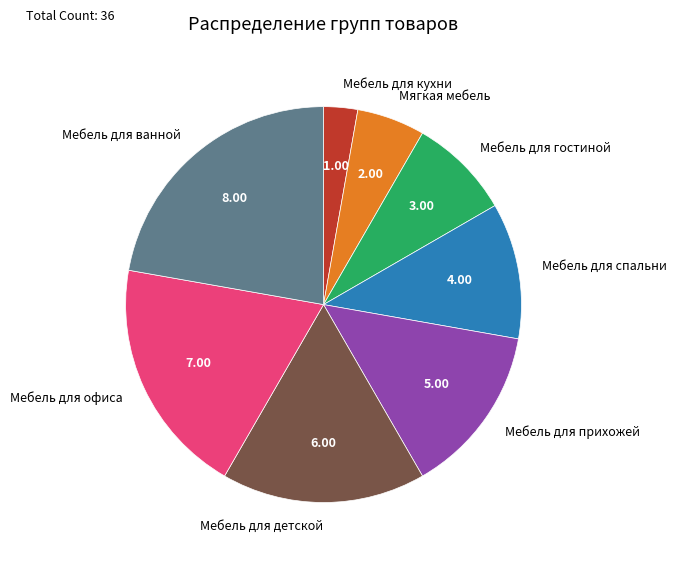

Between Мебель для детской and Мебель для ванной, which is larger?

Мебель для ванной